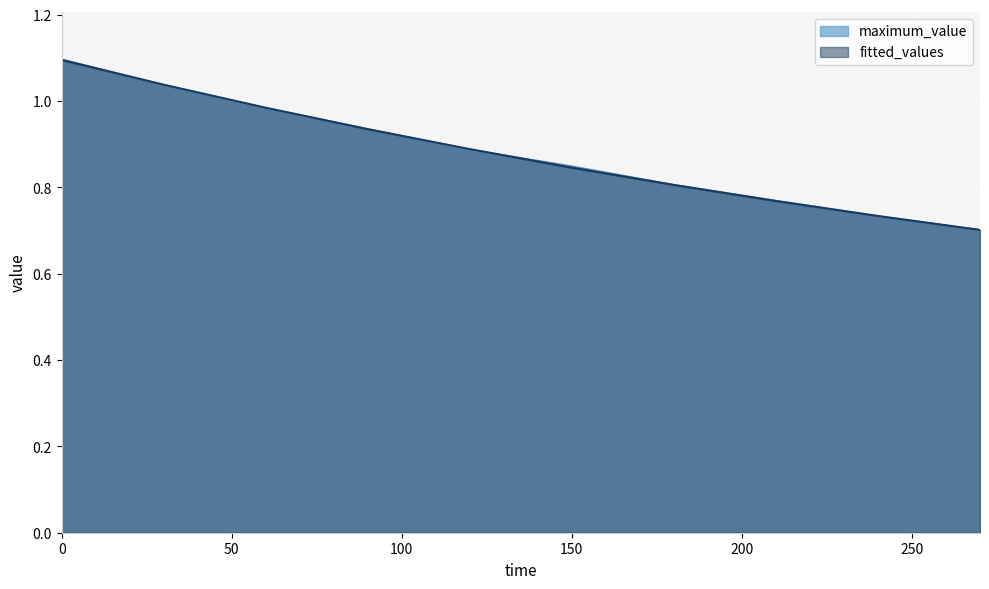

The maximum_value series shows 0.7 at 270. True or false?

True